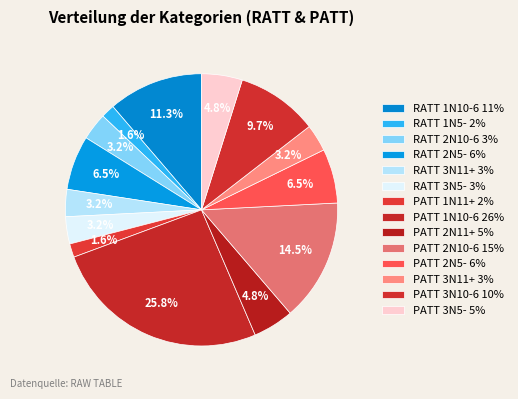

How many segments does this pie chart have?

14